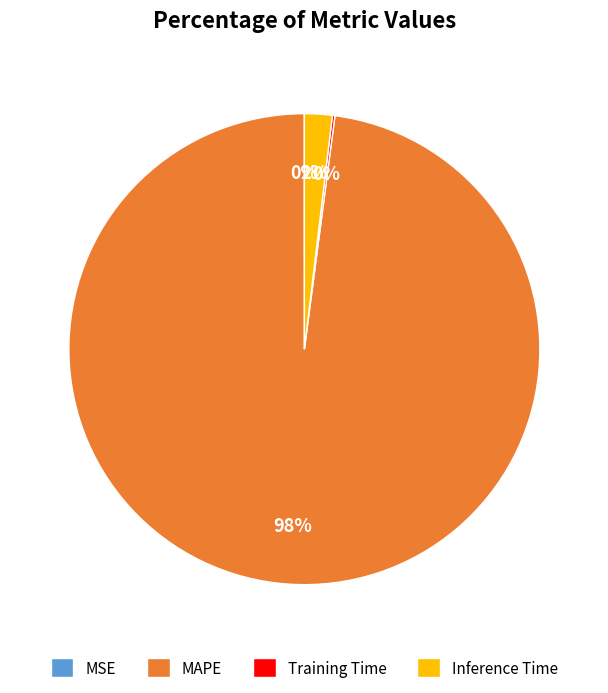

Does MAPE account for over 50% of the chart?

Yes